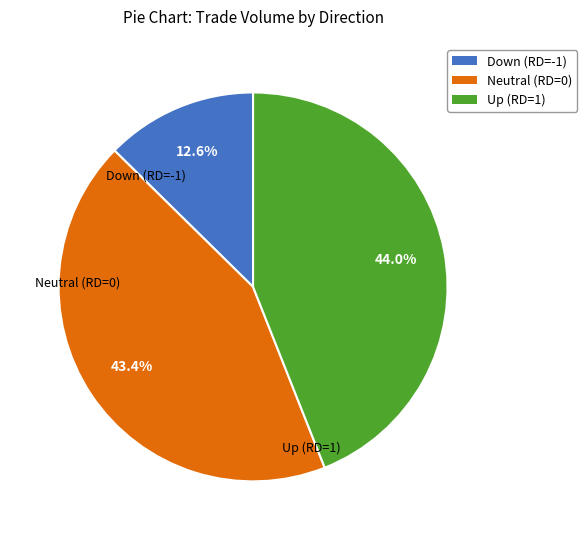

Which category has the biggest portion of the pie?

Up (RD=1)